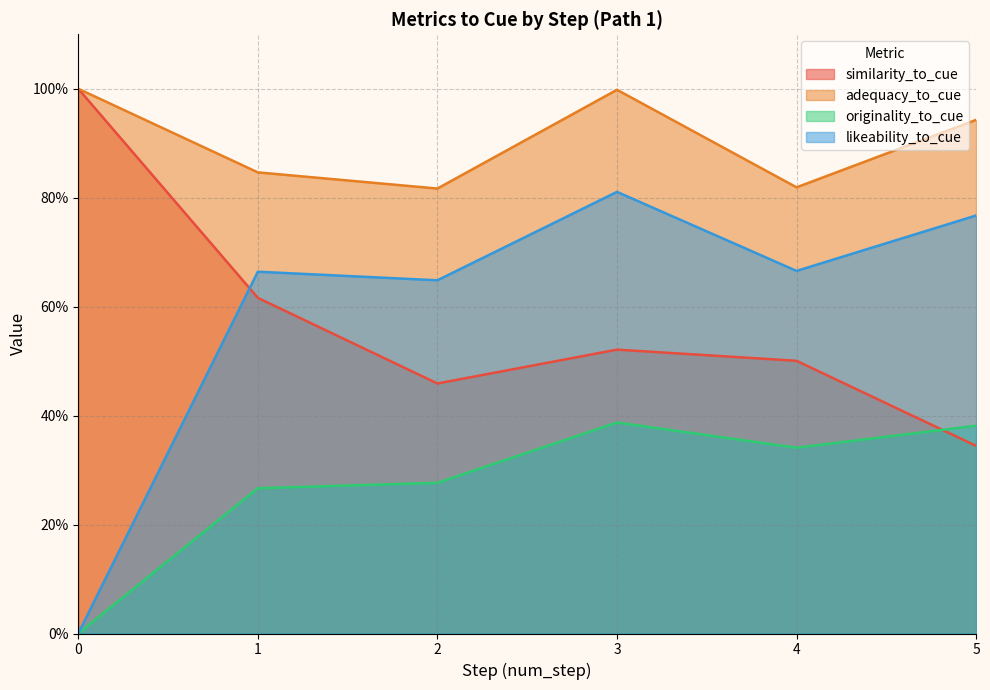

What are all the series names shown in the legend?

similarity_to_cue, adequacy_to_cue, originality_to_cue, likeability_to_cue